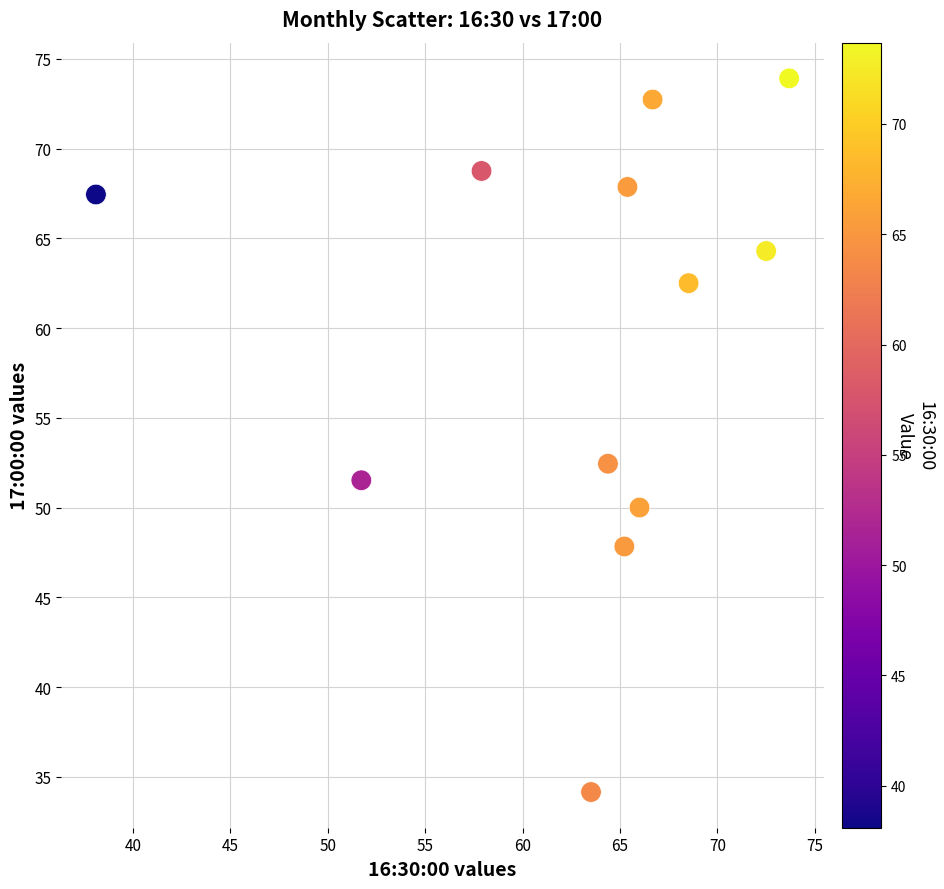

What is the range of X values (max minus min)?

35.6